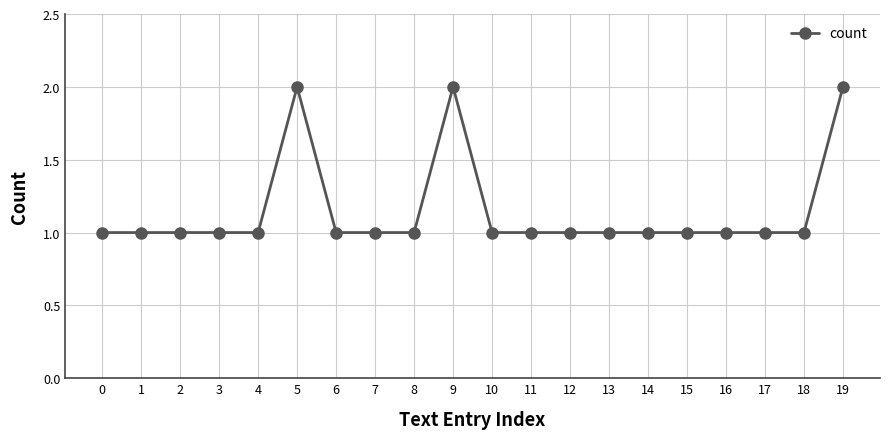

Is it true that the value at 6 is 1?

True